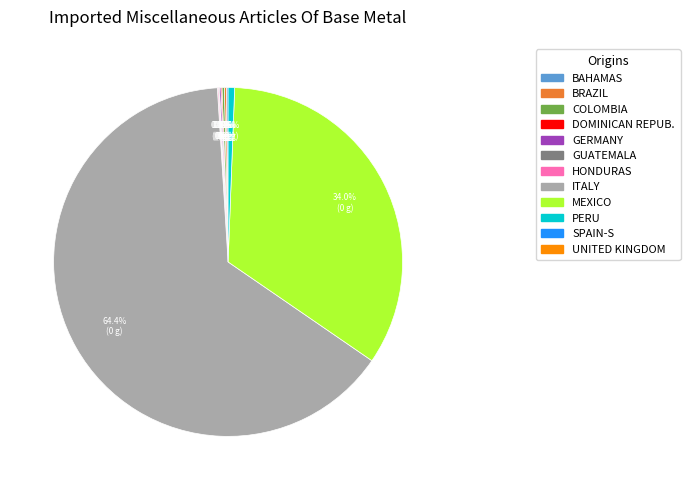

Is there a majority slice in this chart?

Yes